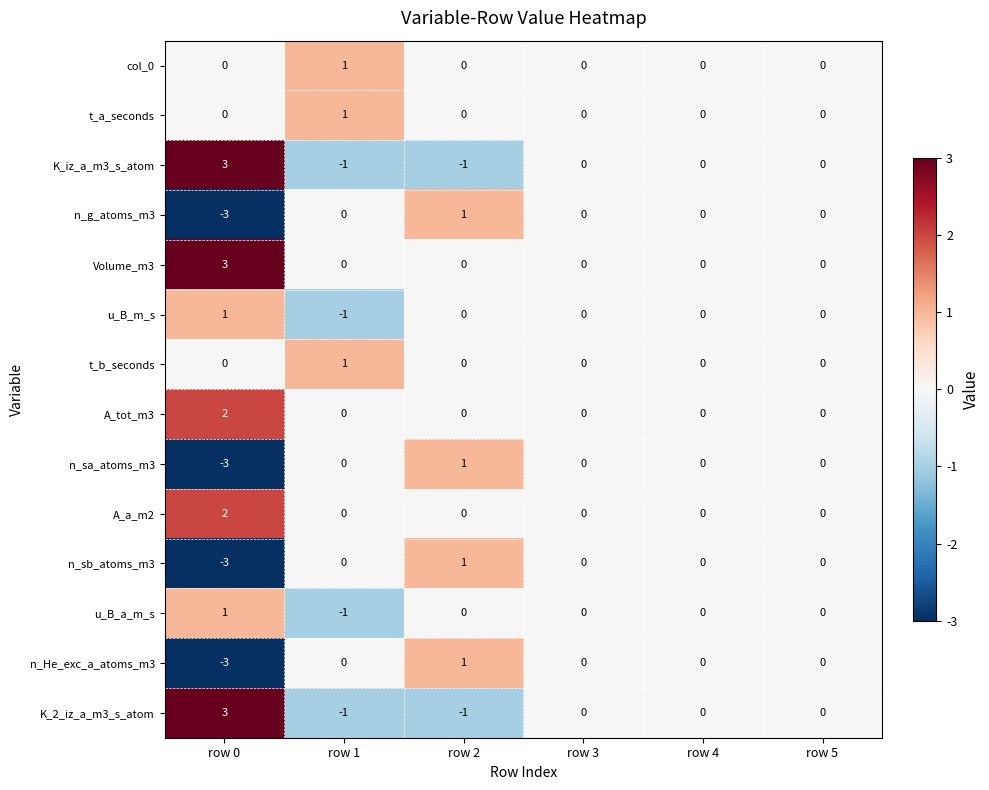

Is the value of K_iz_a_m3_s_atom at row 1 greater than the value of n_g_atoms_m3 at row 0?

Yes